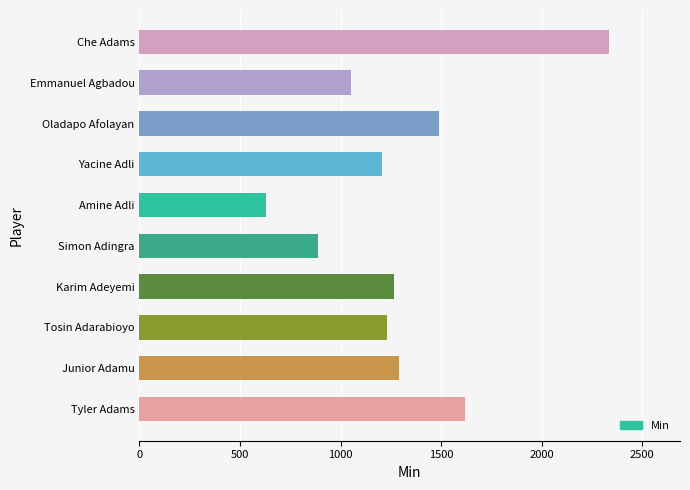

The value at Yacine Adli is 1205. True or false?

True